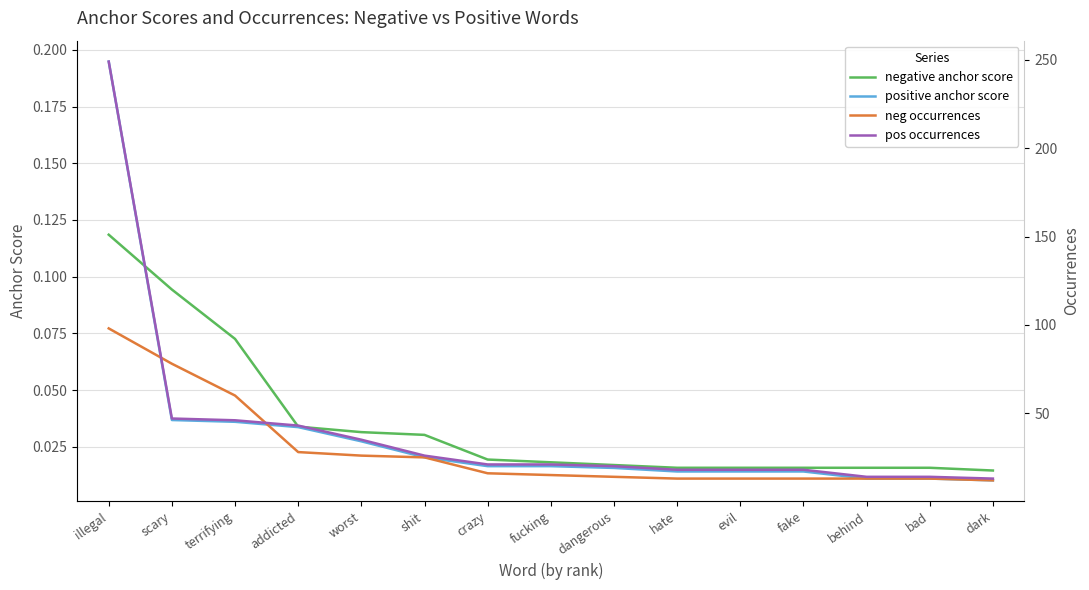

At which label is pos occurrences closest to 131?

scary